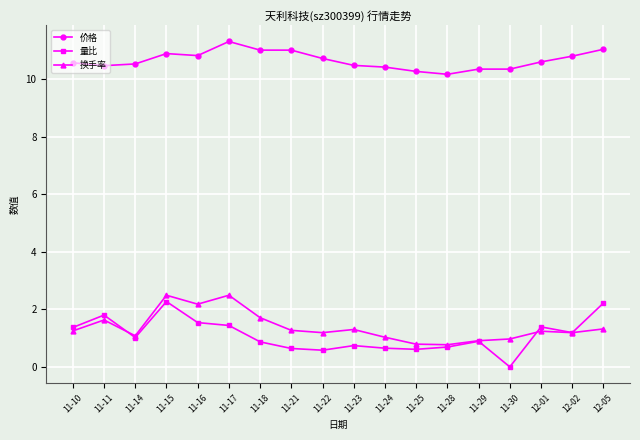

What is the total value across all series at 11-22?

12.5